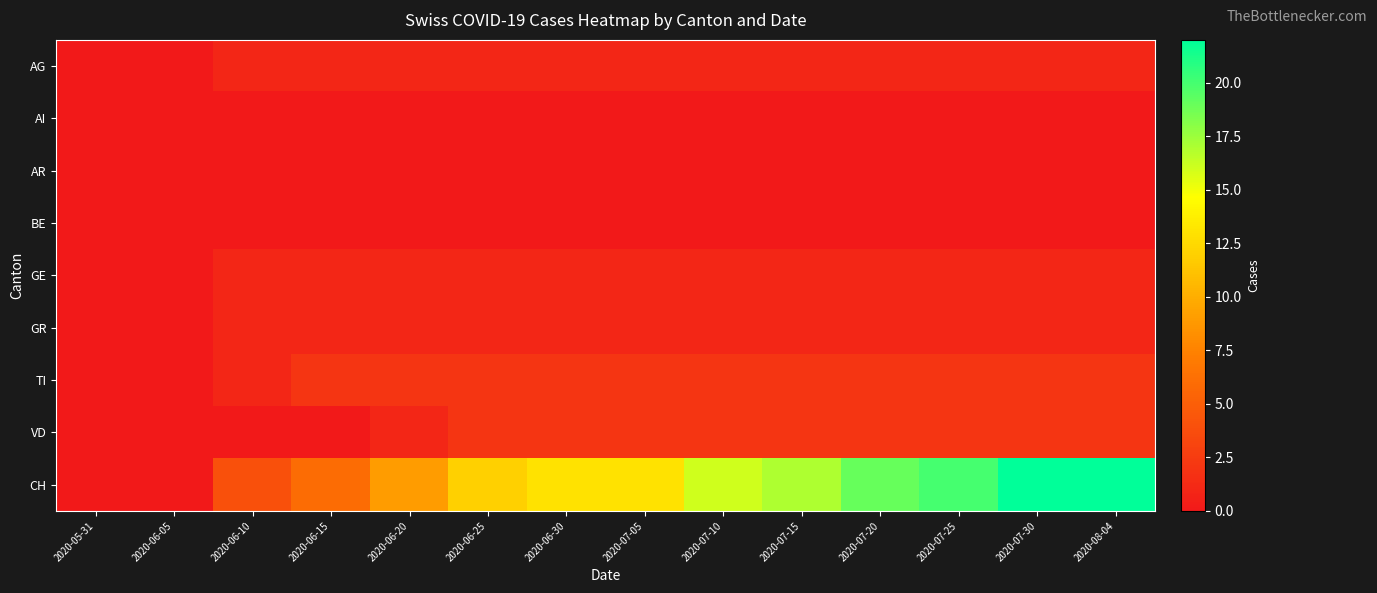

Reading left to right, transcribe all the data shown in this chart.

AG: 2020-05-31=0	2020-06-05=0	2020-06-10=1	2020-06-15=1	2020-06-20=1	2020-06-25=1	2020-06-30=1	2020-07-05=1	2020-07-10=1	2020-07-15=1	2020-07-20=1	2020-07-25=1	2020-07-30=1	2020-08-04=1
AI: 2020-05-31=0	2020-06-05=0	2020-06-10=0	2020-06-15=0	2020-06-20=0	2020-06-25=0	2020-06-30=0	2020-07-05=0	2020-07-10=0	2020-07-15=0	2020-07-20=0	2020-07-25=0	2020-07-30=0	2020-08-04=0
AR: 2020-05-31=0	2020-06-05=0	2020-06-10=0	2020-06-15=0	2020-06-20=0	2020-06-25=0	2020-06-30=0	2020-07-05=0	2020-07-10=0	2020-07-15=0	2020-07-20=0	2020-07-25=0	2020-07-30=0	2020-08-04=0
BE: 2020-05-31=0	2020-06-05=0	2020-06-10=0	2020-06-15=0	2020-06-20=0	2020-06-25=0	2020-06-30=0	2020-07-05=0	2020-07-10=0	2020-07-15=0	2020-07-20=0	2020-07-25=0	2020-07-30=0	2020-08-04=0
GE: 2020-05-31=0	2020-06-05=0	2020-06-10=1	2020-06-15=1	2020-06-20=1	2020-06-25=1	2020-06-30=1	2020-07-05=1	2020-07-10=1	2020-07-15=1	2020-07-20=1	2020-07-25=1	2020-07-30=1	2020-08-04=1
GR: 2020-05-31=0	2020-06-05=0	2020-06-10=1	2020-06-15=1	2020-06-20=1	2020-06-25=1	2020-06-30=1	2020-07-05=1	2020-07-10=1	2020-07-15=1	2020-07-20=1	2020-07-25=1	2020-07-30=1	2020-08-04=1
TI: 2020-05-31=0	2020-06-05=0	2020-06-10=1	2020-06-15=2	2020-06-20=2	2020-06-25=2	2020-06-30=2	2020-07-05=2	2020-07-10=2	2020-07-15=2	2020-07-20=2	2020-07-25=2	2020-07-30=2	2020-08-04=2
VD: 2020-05-31=0	2020-06-05=0	2020-06-10=0	2020-06-15=0	2020-06-20=1	2020-06-25=2	2020-06-30=2	2020-07-05=2	2020-07-10=2	2020-07-15=2	2020-07-20=2	2020-07-25=2	2020-07-30=2	2020-08-04=2
CH: 2020-05-31=0	2020-06-05=0	2020-06-10=4	2020-06-15=6	2020-06-20=9	2020-06-25=12	2020-06-30=13	2020-07-05=13	2020-07-10=16	2020-07-15=17	2020-07-20=19	2020-07-25=20	2020-07-30=22	2020-08-04=22